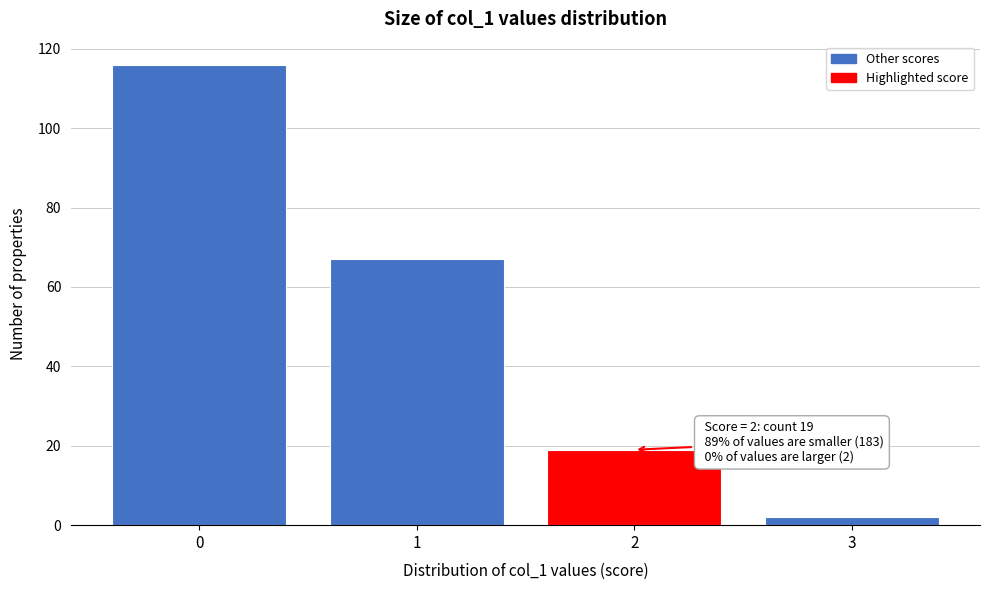

Reading left to right, what are all the values shown in this chart?

116	67	19	2